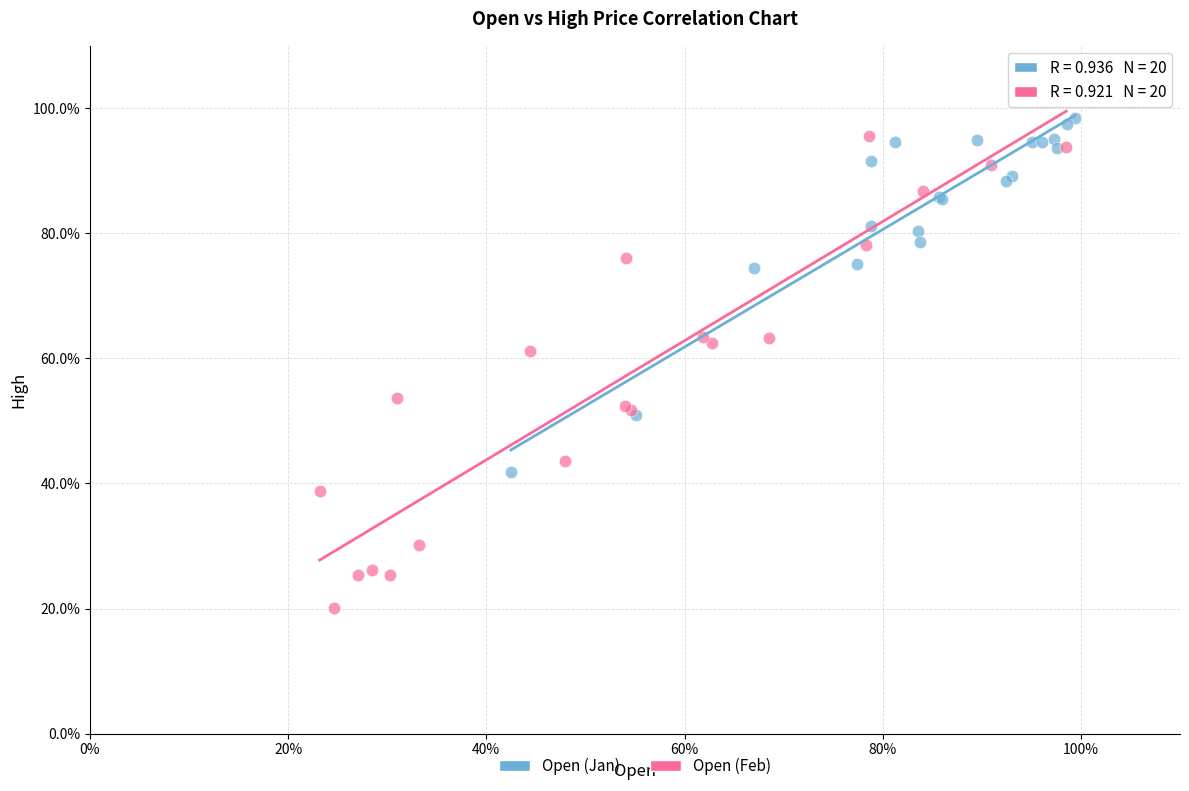

Which series contains the lowest Y value?

Open (Feb)